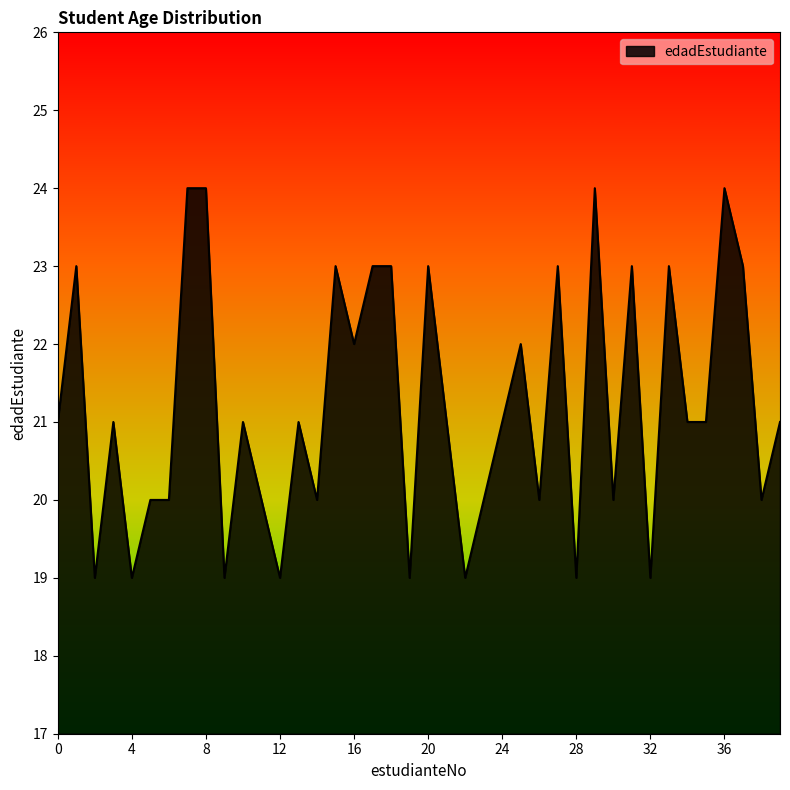

What is the smallest value displayed?

19